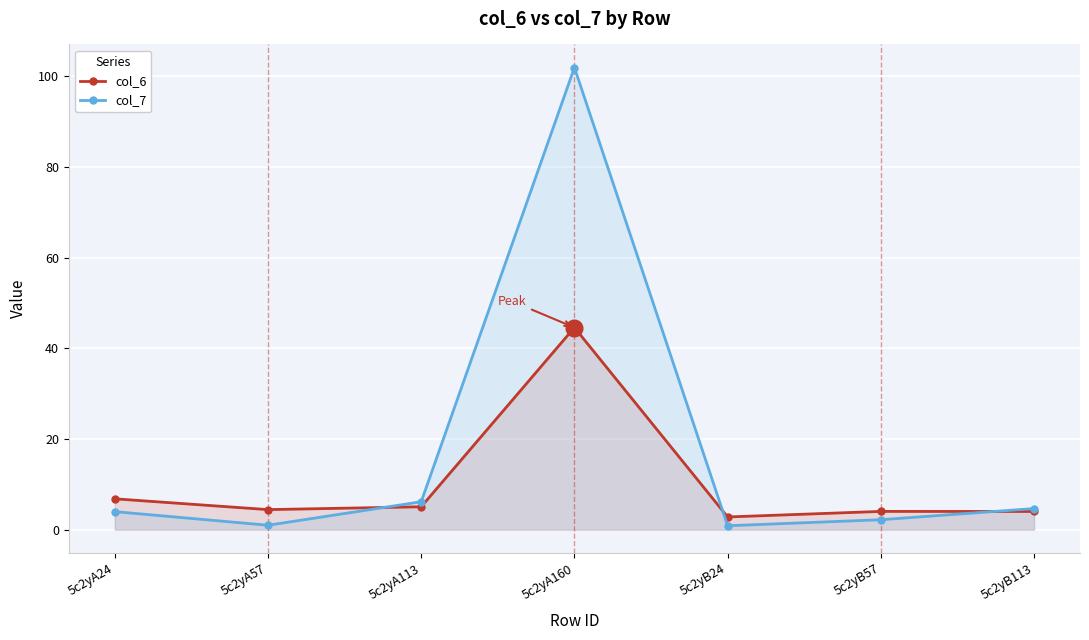

What is the difference between the col_7 values at 5c2yB113 and 5c2yB24?

3.8